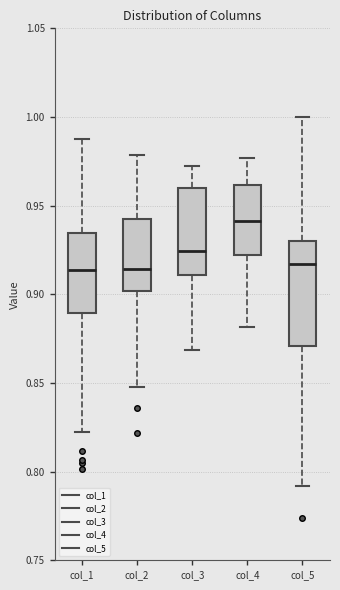

Reading left to right, transcribe this box plot: for each box, give where its median line is, the range the box spans, and where its two whiskers end, as read against the y-axis. The values are not printed on the chart, so give them approximately, as read against the axis.

col_1: median 0.915, box 0.890 to 0.935, whiskers 0.820 to 0.990
col_2: median 0.915, box 0.900 to 0.940, whiskers 0.850 to 0.980
col_3: median 0.925, box 0.910 to 0.960, whiskers 0.870 to 0.970
col_4: median 0.940, box 0.920 to 0.960, whiskers 0.880 to 0.975
col_5: median 0.915, box 0.870 to 0.930, whiskers 0.790 to 1.000